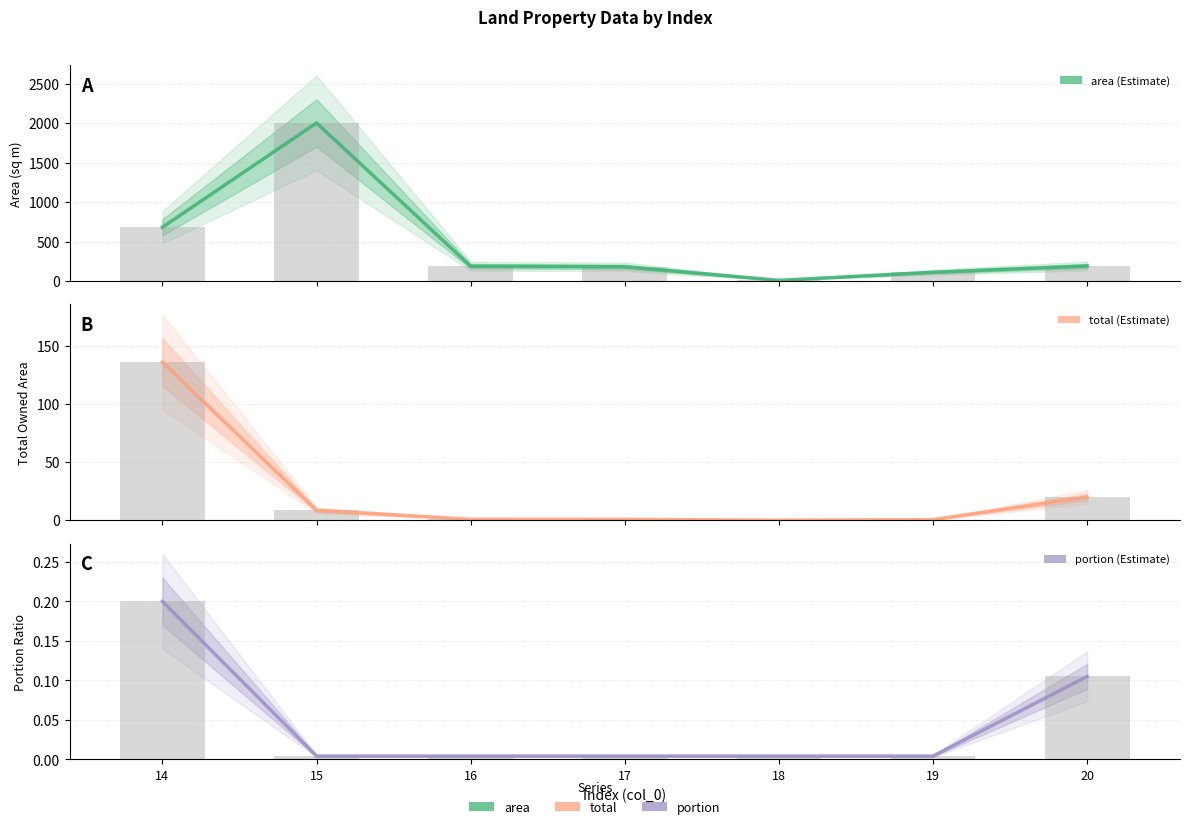

Where is total nearest to the value 68?

20